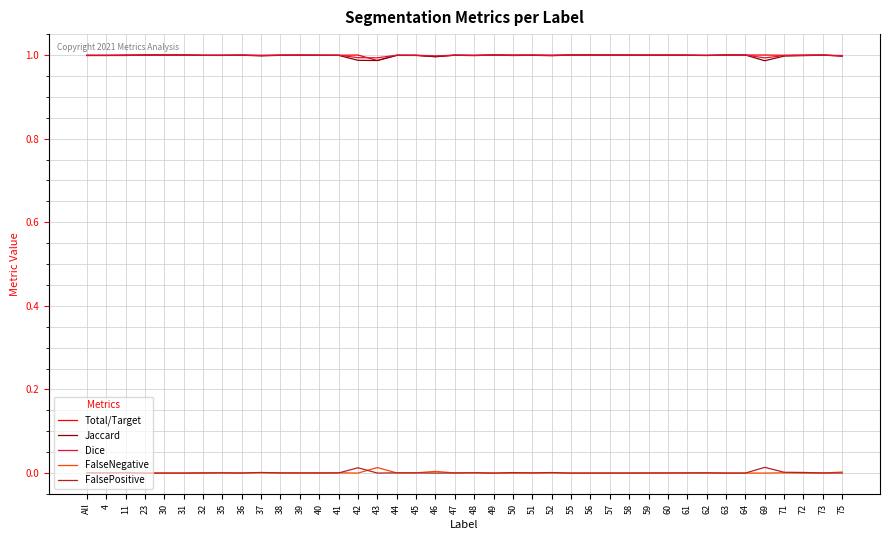

The value of Dice at 48 is 1.7. True or false?

False